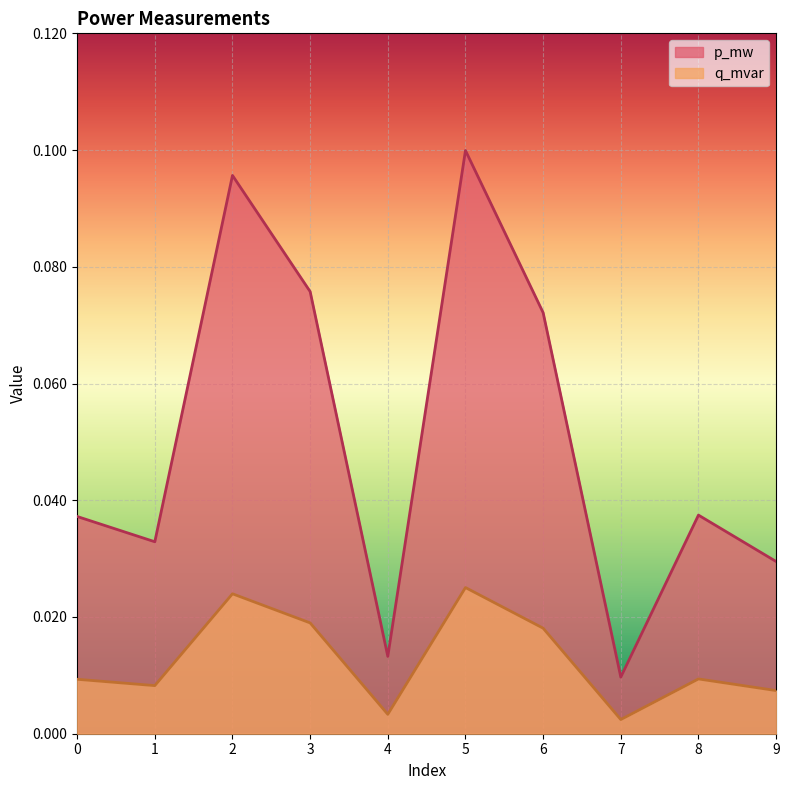

Reading left to right, list all the values displayed in this chart.

p_mw: 0=0.0	1=0.0	2=0.1	3=0.1	4=0.0	5=0.1	6=0.1	7=0.0	8=0.0	9=0.0
q_mvar: 0=0.0	1=0.0	2=0.0	3=0.0	4=0.0	5=0.0	6=0.0	7=0.0	8=0.0	9=0.0